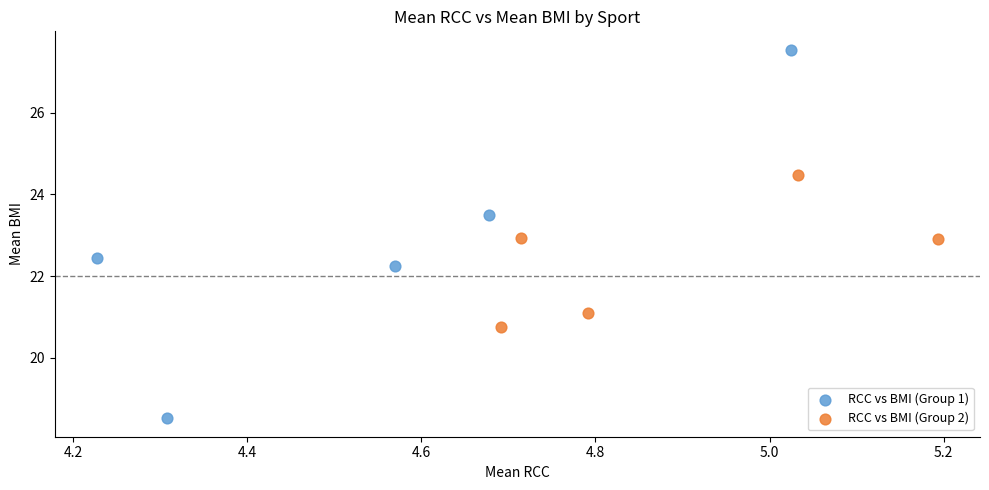

Which series contains the lowest Y value?

RCC vs BMI (Group 1)